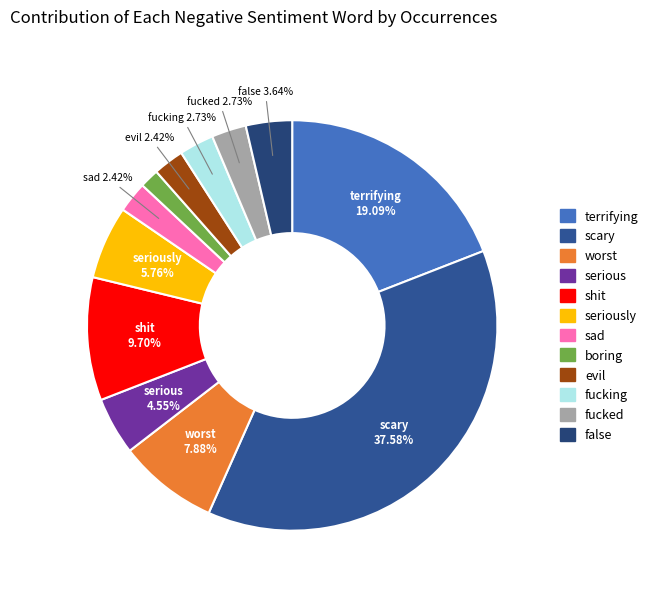

How many slices are in this pie chart?

12